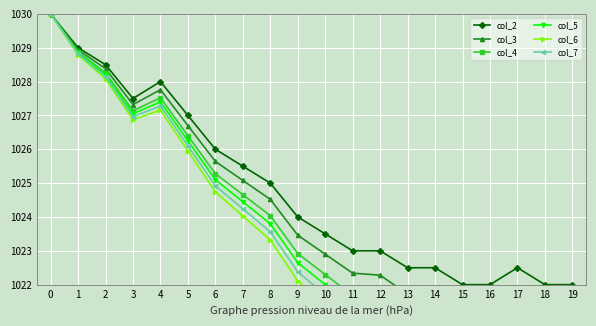

What is the sum of the col_7 values at 2 and 4?

2055.4